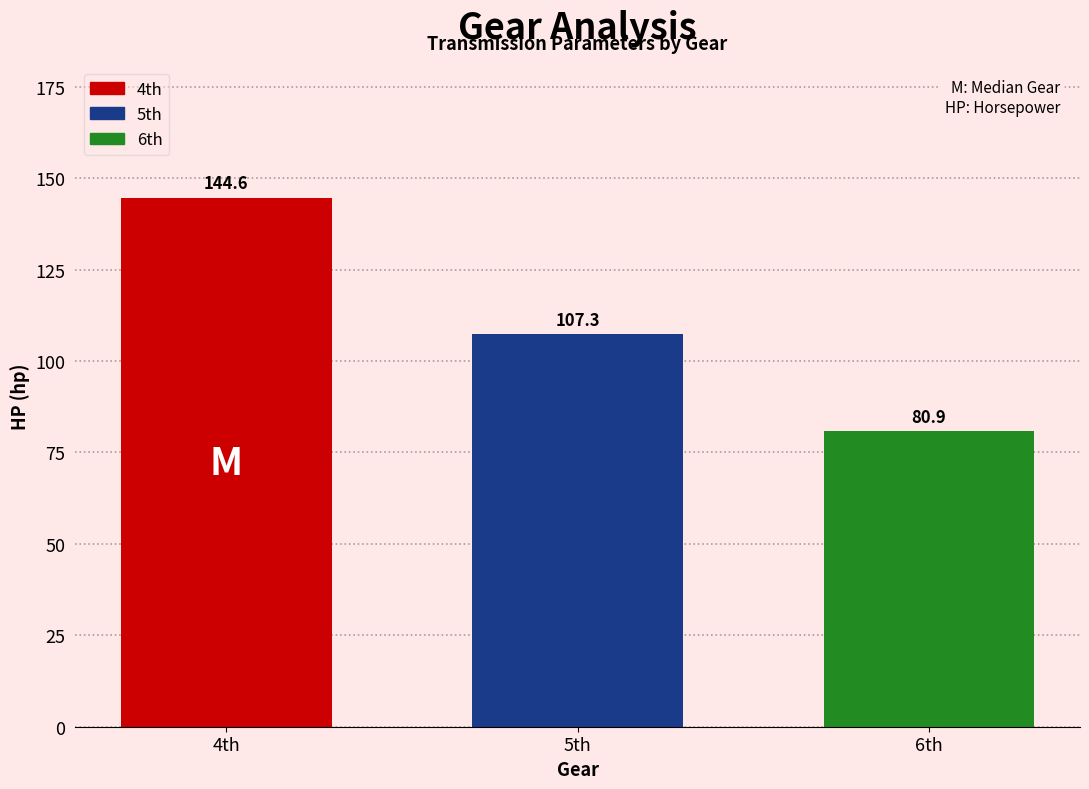

Reading left to right, extract all data points from this chart.

144.6	107.3	80.9